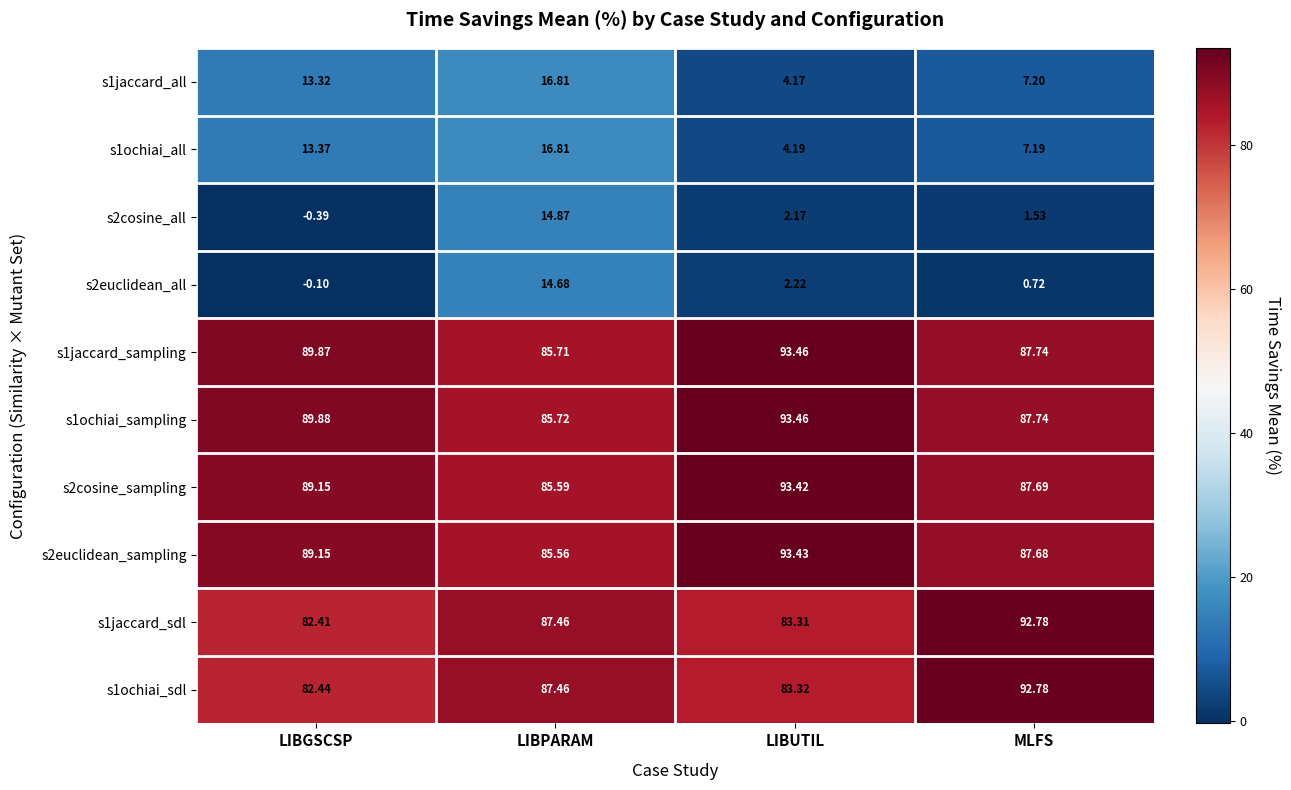

At which category is the sum across all series the highest?

LIBPARAM